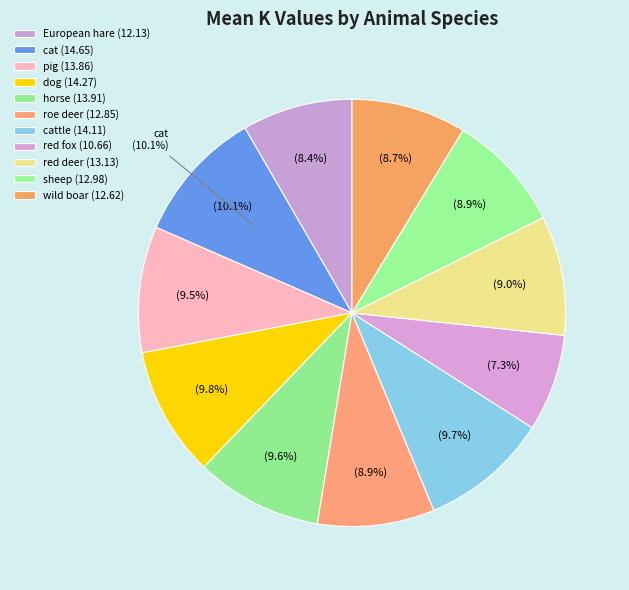

What is the total percentage of cattle and red fox?

17.1%